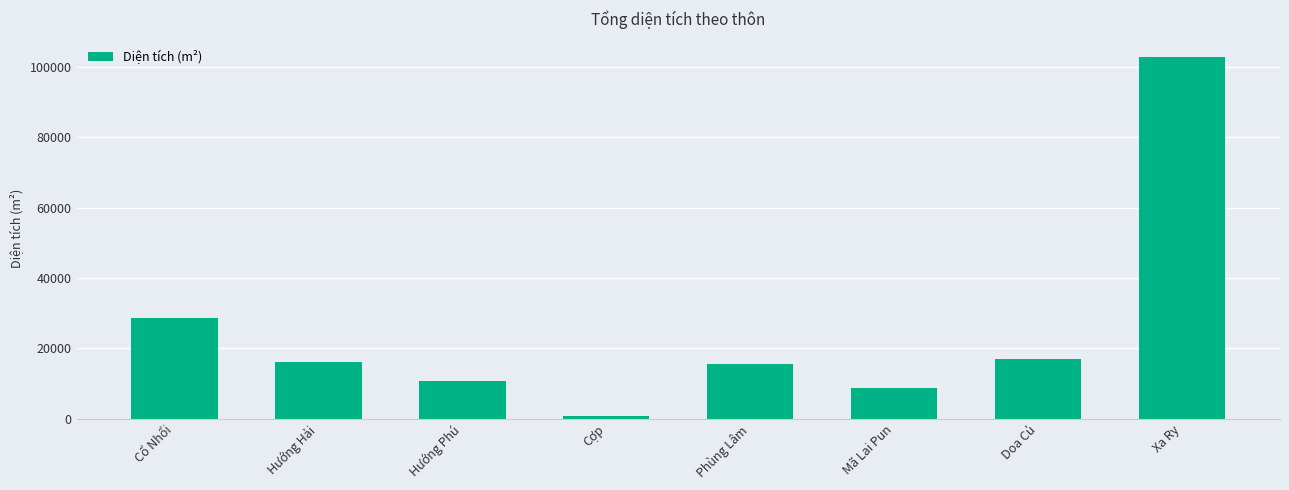

How many bars are there in total?

8